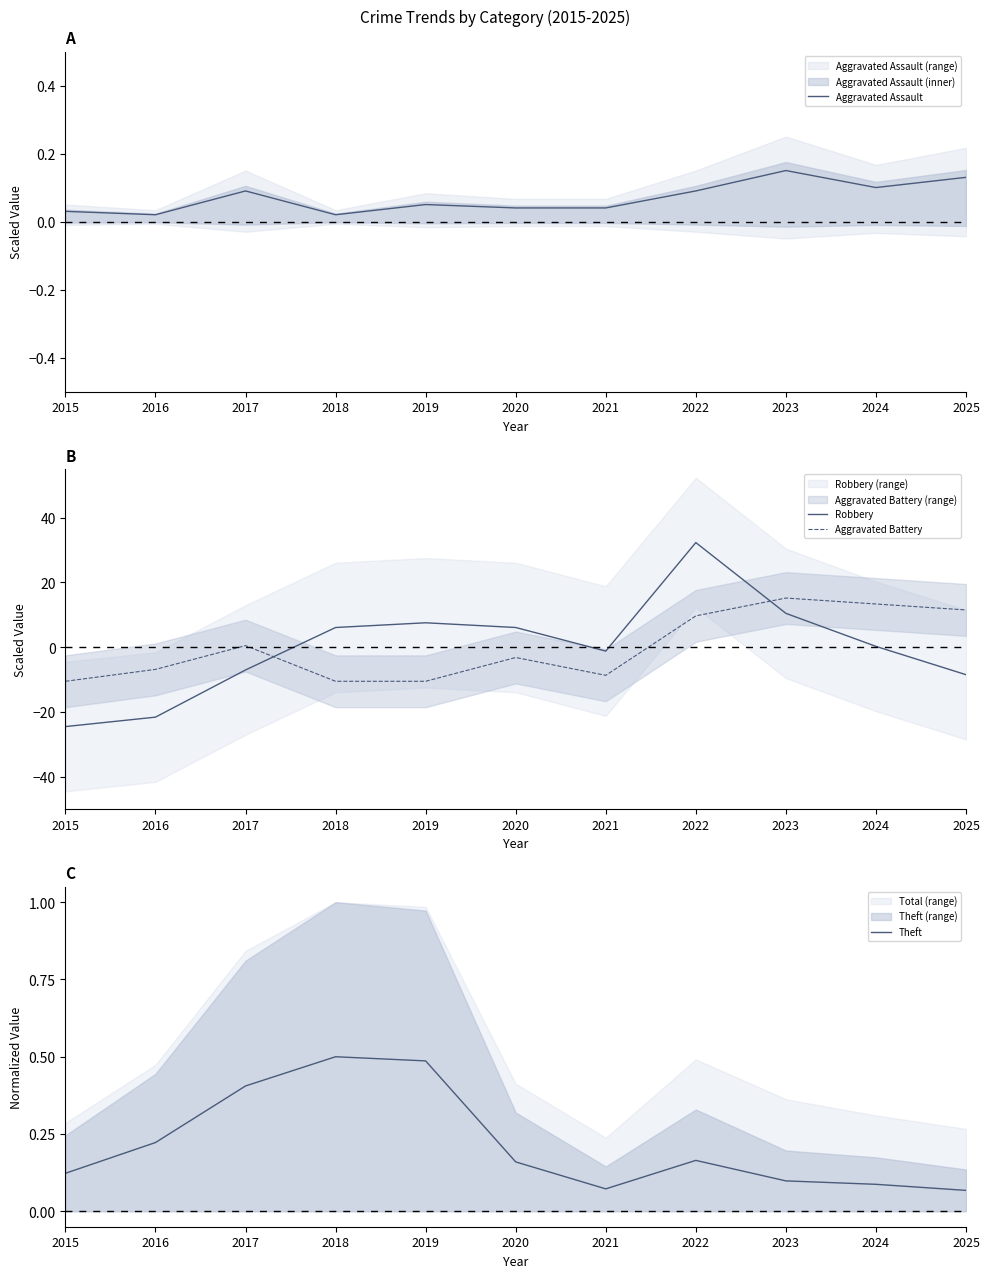

Between which two adjacent categories do Theft and Aggravated Battery first intersect?

2016 and 2017